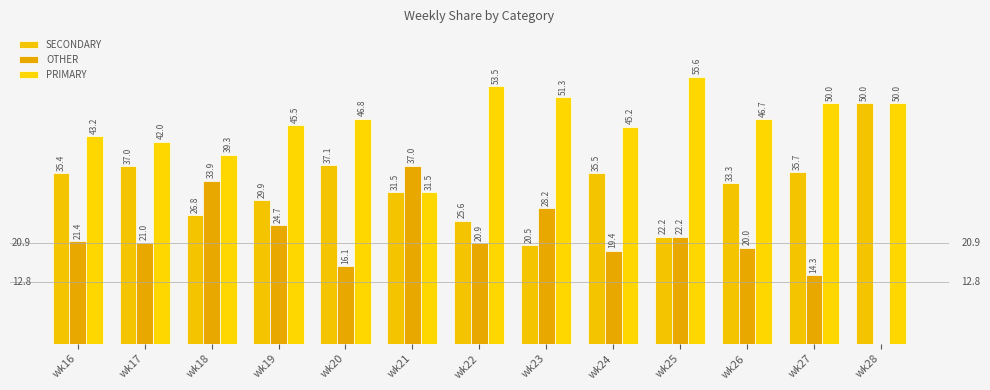

Where is PRIMARY nearest to the value 43?

wk16